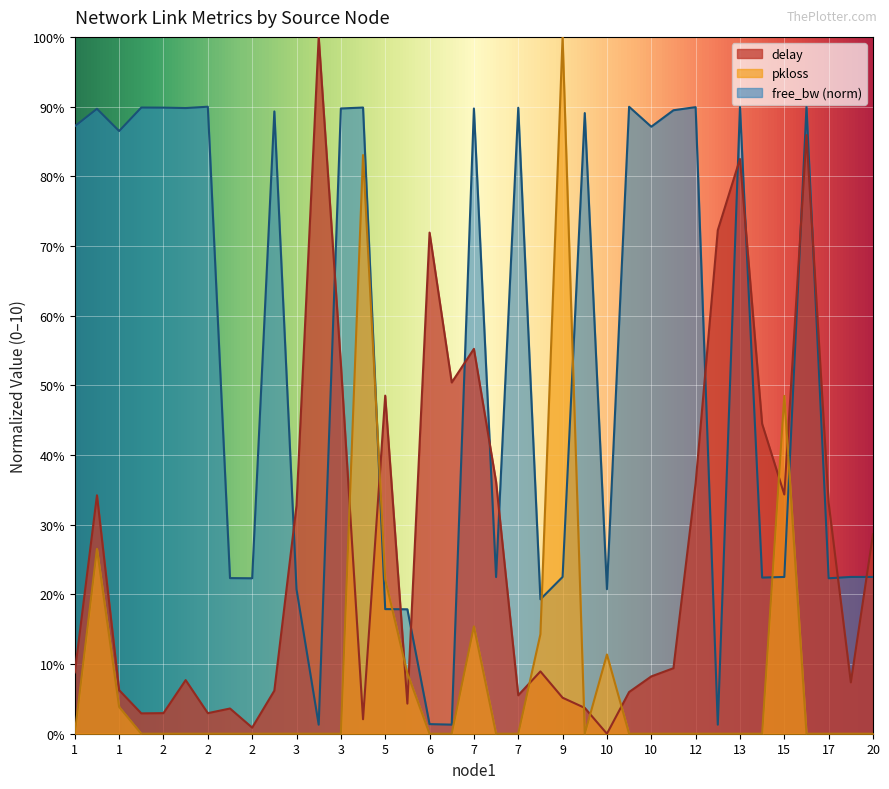

Which series has the widest spread of values?

delay